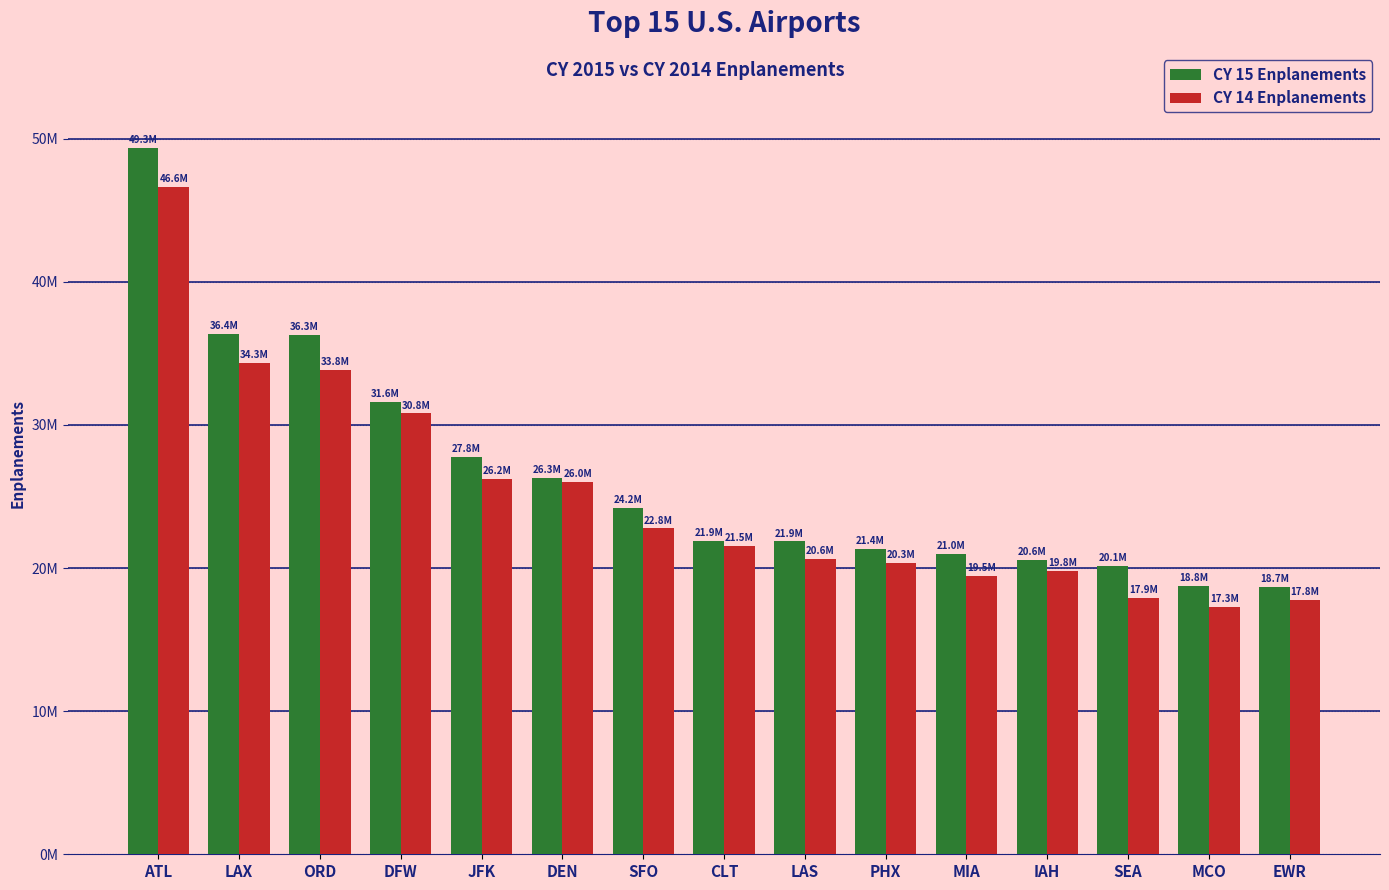

Rank the series by their average value, from lowest to highest.

CY 14 Enplanements, CY 15 Enplanements